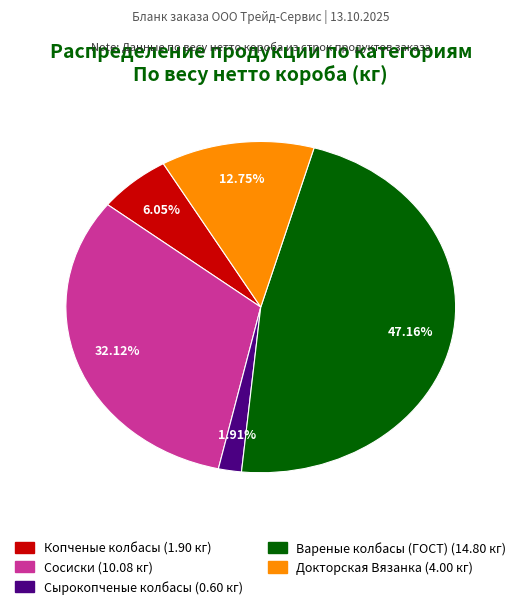

Do Вареные колбасы (ГОСТ) and Копченые колбасы together represent more than half of the pie?

Yes